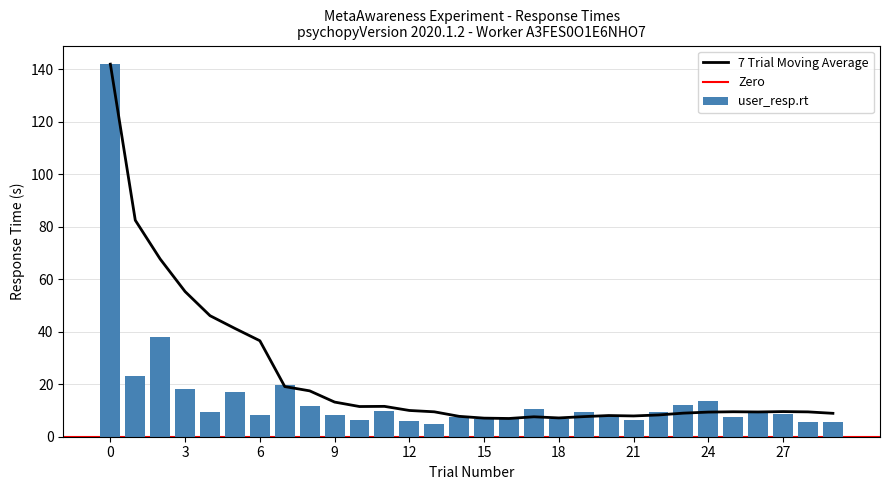

Reading right to left, transcribe all the data shown in this chart.

29=5.6	28=5.7	27=8.8	26=9.0	25=7.7	24=13.5	23=12.1	22=9.5	21=6.5	20=7.8	19=9.5	18=6.8	17=10.7	16=7.3	15=6.8	14=7.6	13=4.9	12=6.0	11=9.8	10=6.2	9=8.2	8=11.6	7=19.7	6=8.4	5=17.0	4=9.4	3=18.1	2=38.1	1=23.0	0=142.0